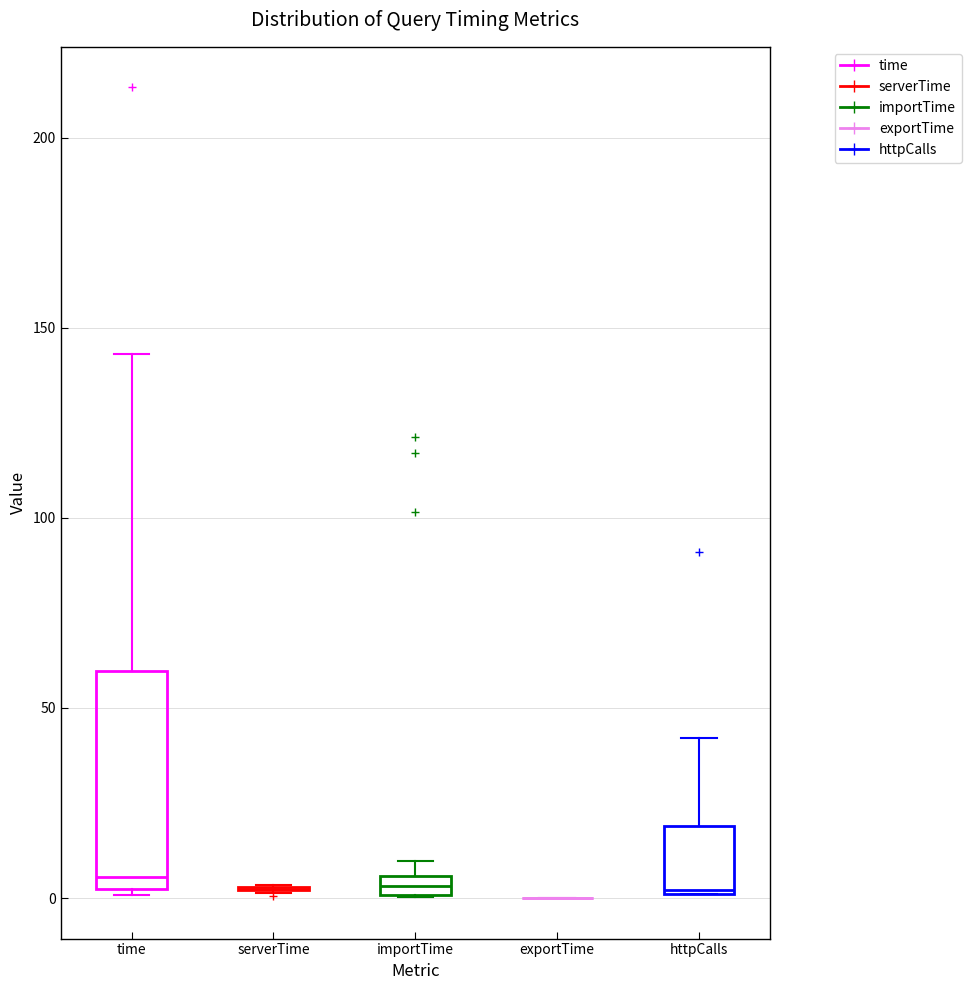

Which box is the tallest, from its lower edge to its upper edge?

time